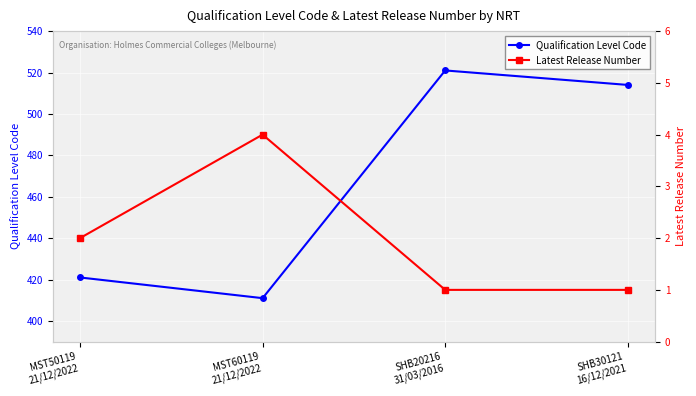

True or false: Qualification Level Code and Latest Release Number cross at least once.

False